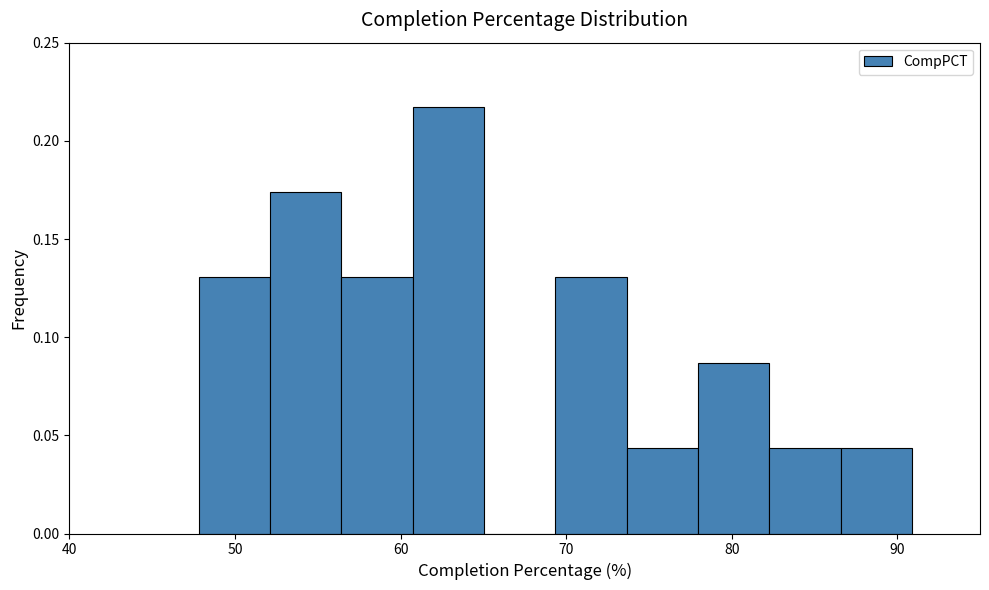

Over which range of the x-axis is the bar tallest?

61 to 65